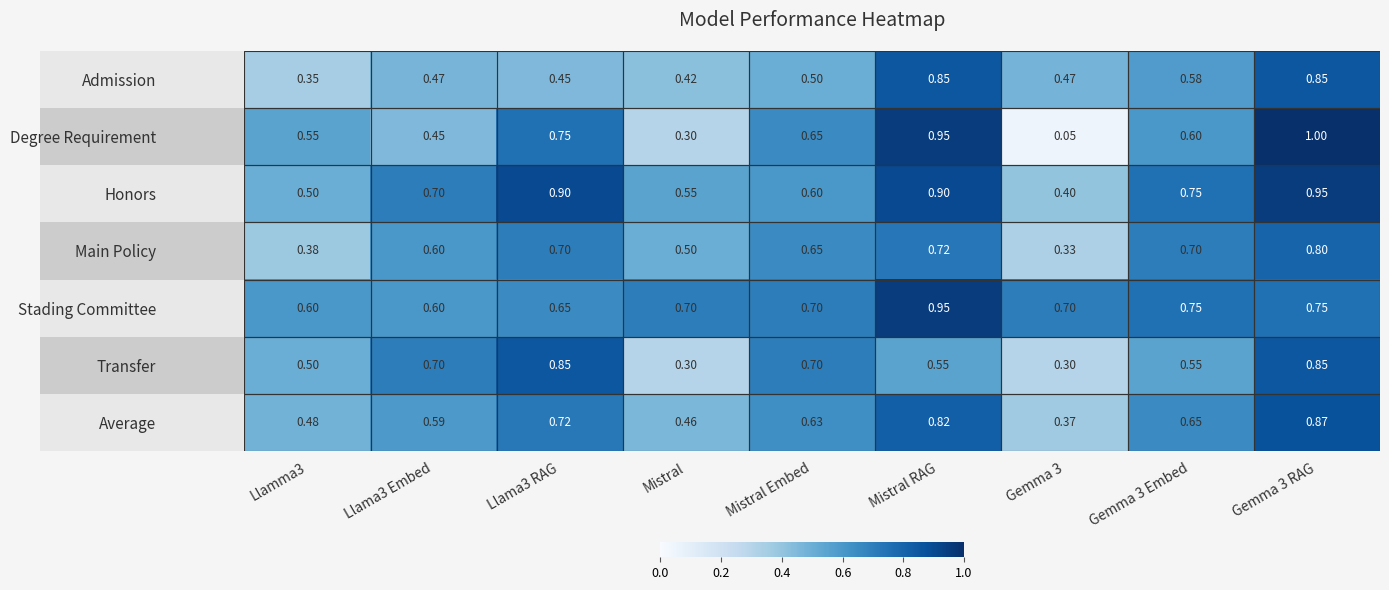

Which series has the largest range (max minus min)?

Degree Requirement